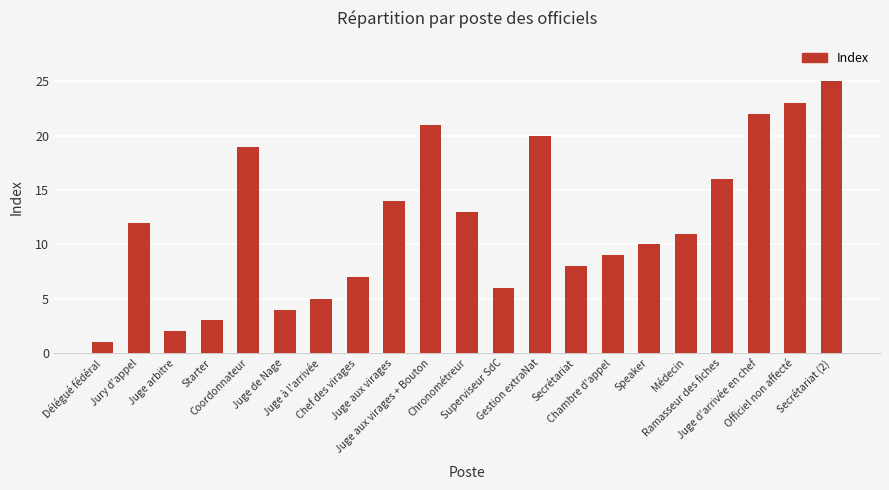

At which category does the chart reach its minimum across all series?

Délégué fédéral